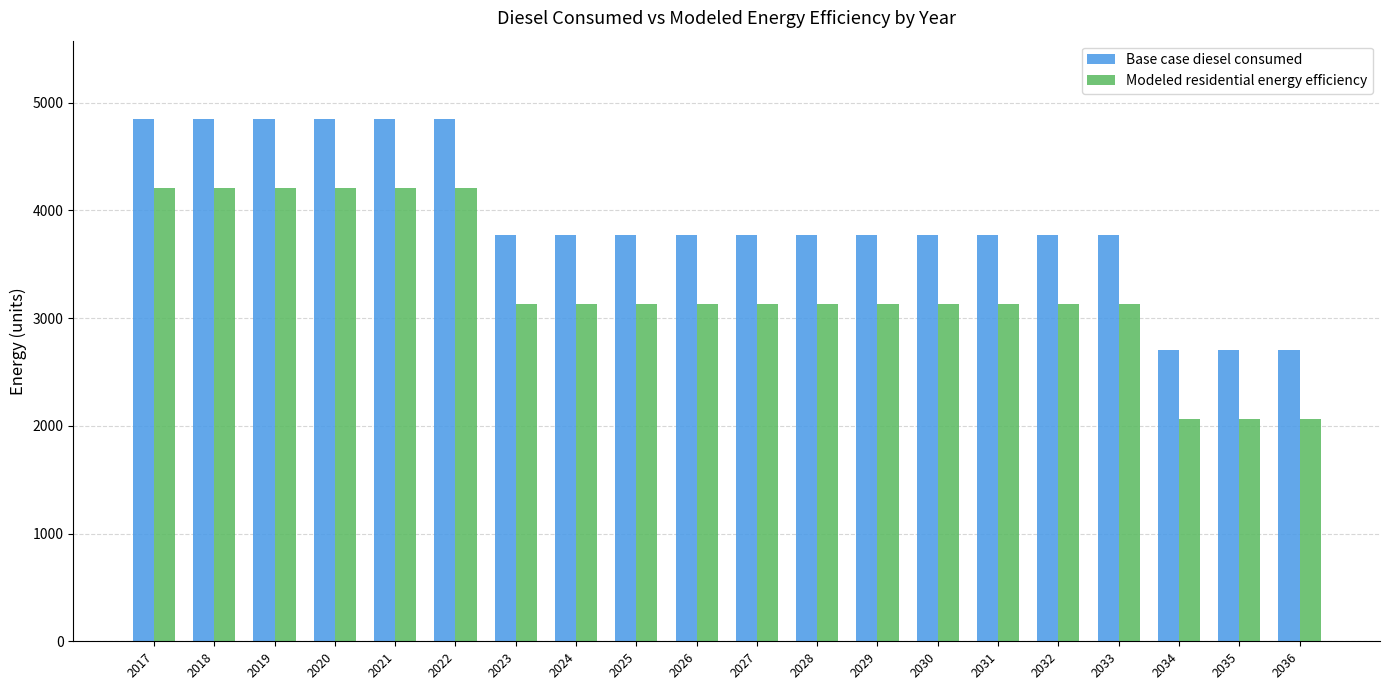

List the series in order of their overall mean, lowest first.

Modeled residential energy efficiency, Base case diesel consumed